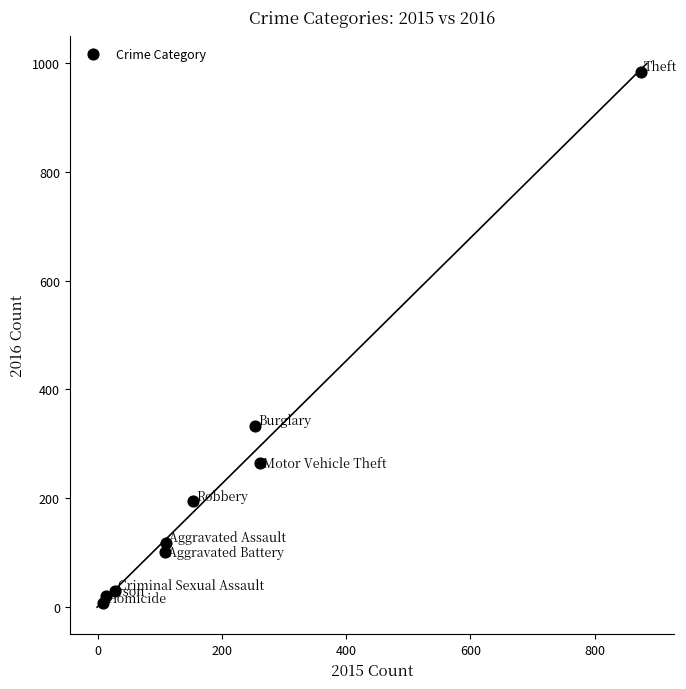

What Y value in the scatter plot is closest to 495?

333